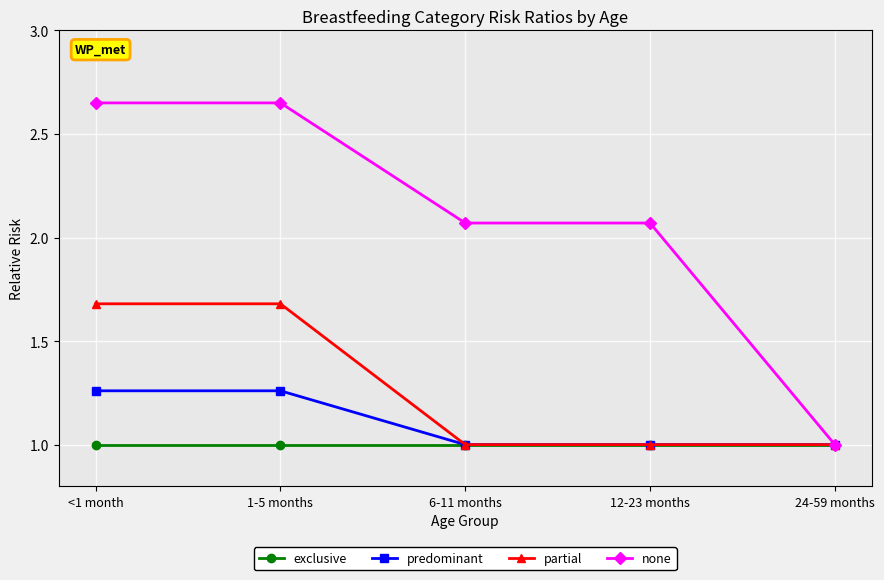

What is the total value across all series at <1 month?

6.6